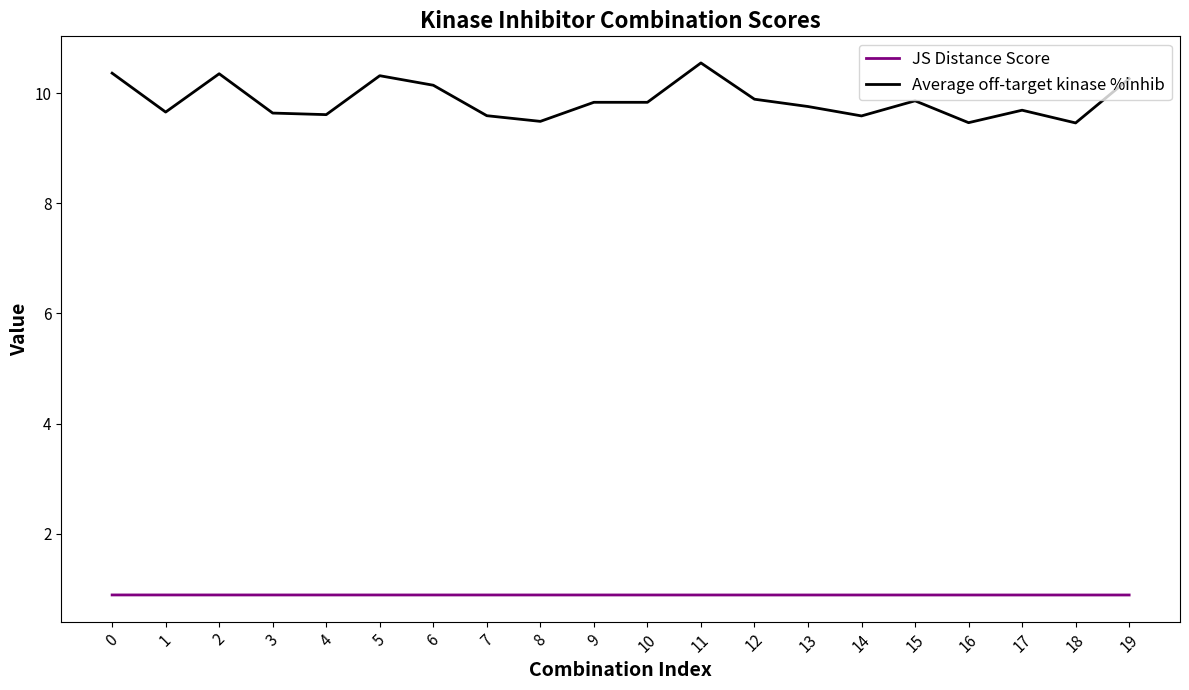

At how many categories does at least one series exceed 2?

20